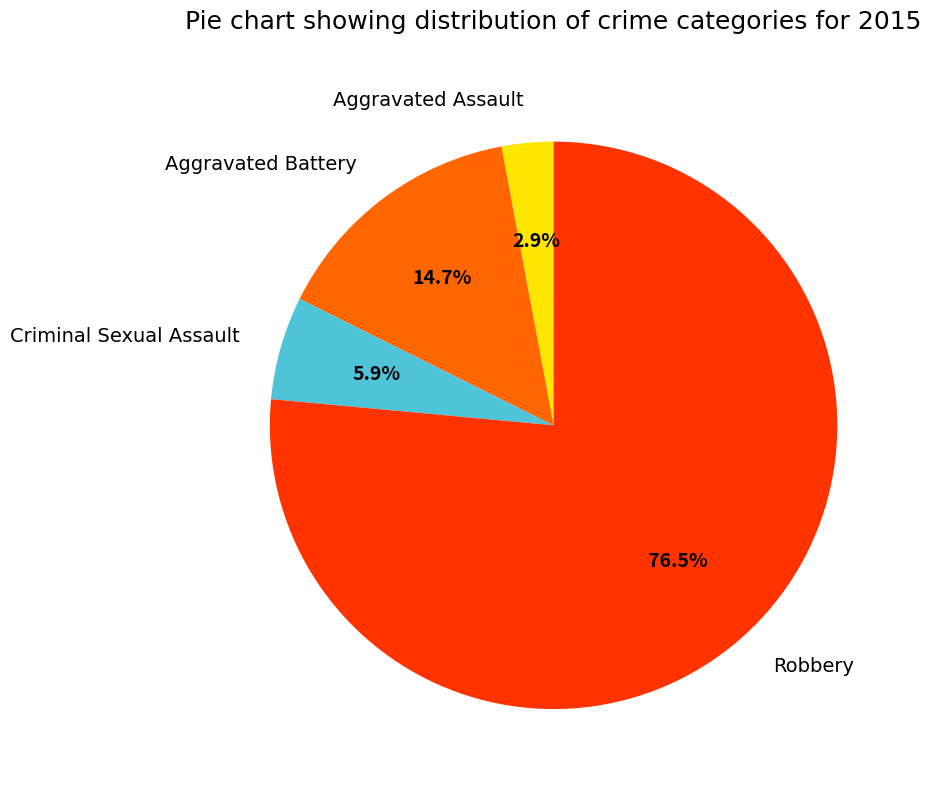

Which category has the smallest portion of the pie?

Aggravated Assault